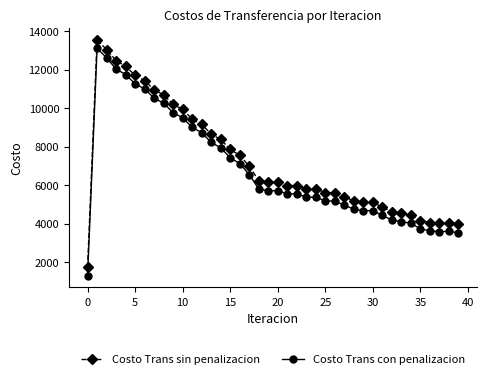

Rank the series by their average value, from lowest to highest.

Costo Trans con penalizacion, Costo Trans sin penalizacion